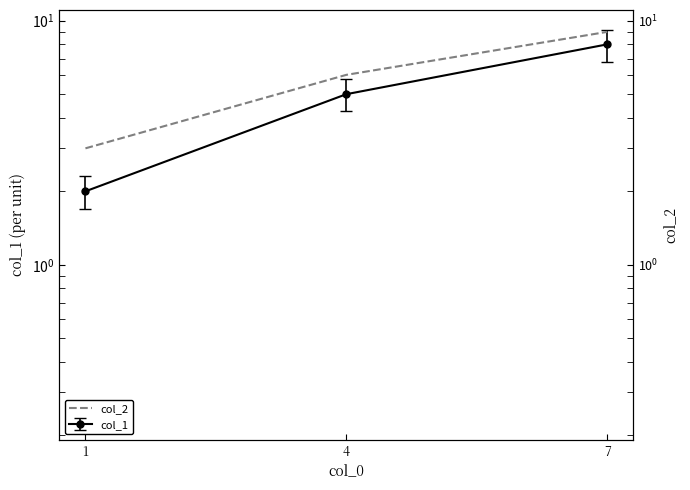

List the labels in order of value, smallest first.

1, 4, 7